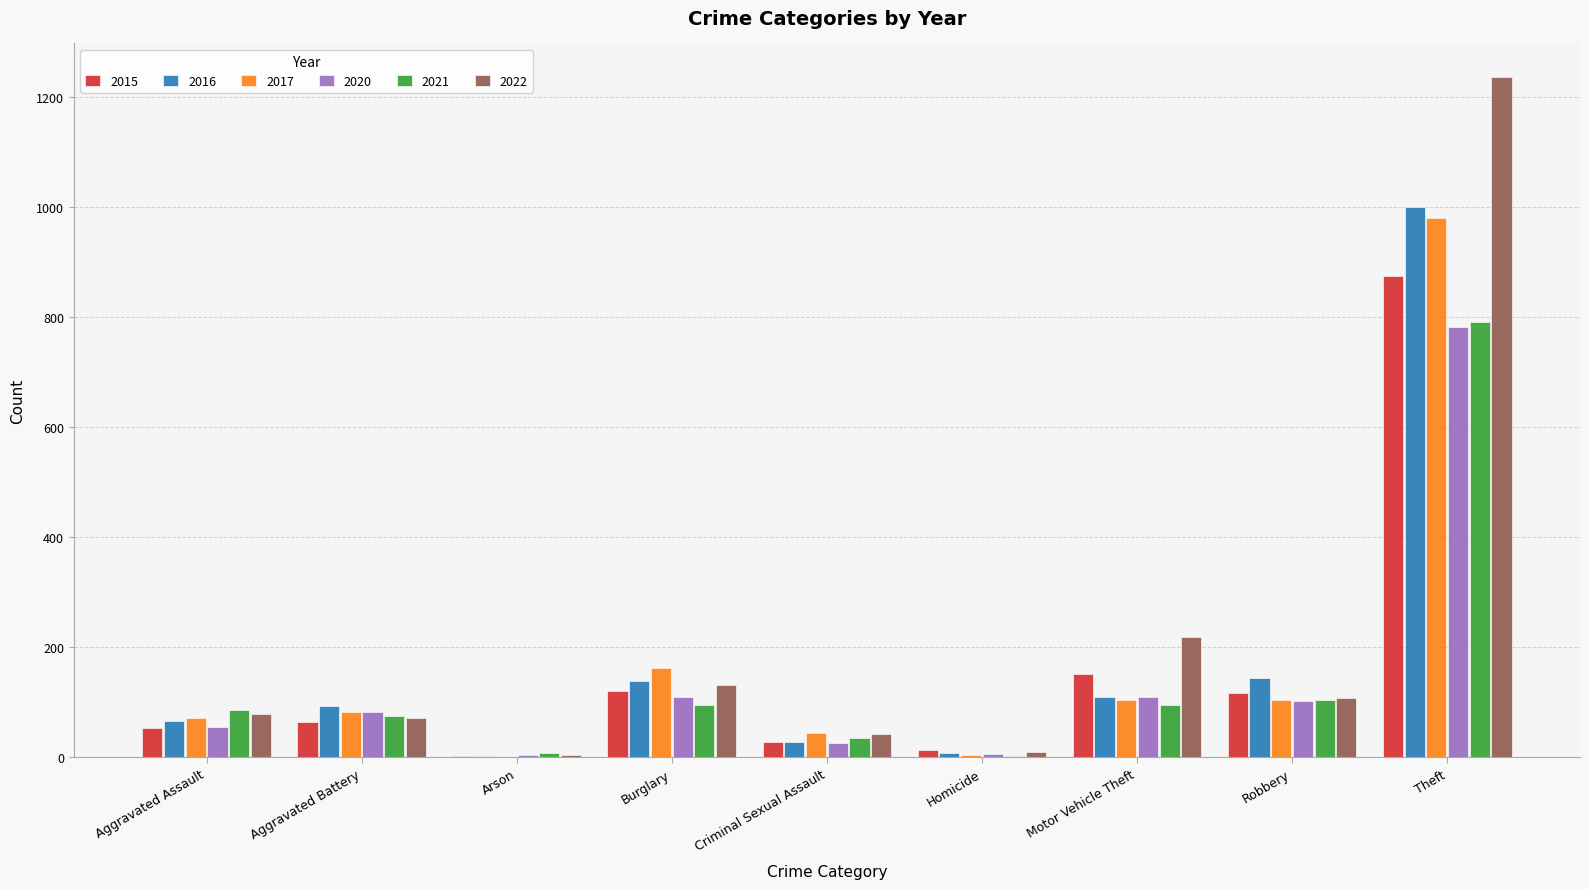

Between Burglary and Theft, which series saw the biggest shift?

2022